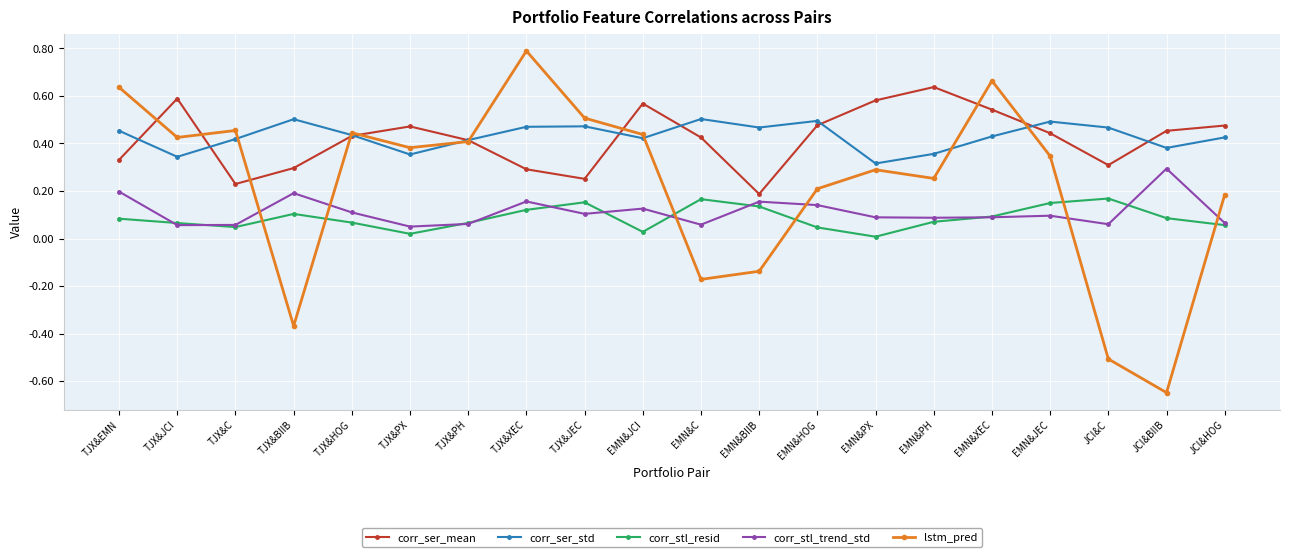

Which category has the highest value across all series?

TJX&XEC